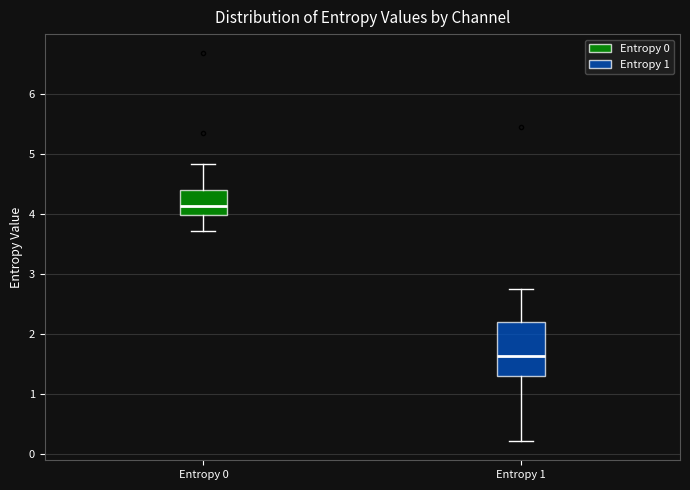

Which box is the tallest, from its lower edge to its upper edge?

Entropy 1